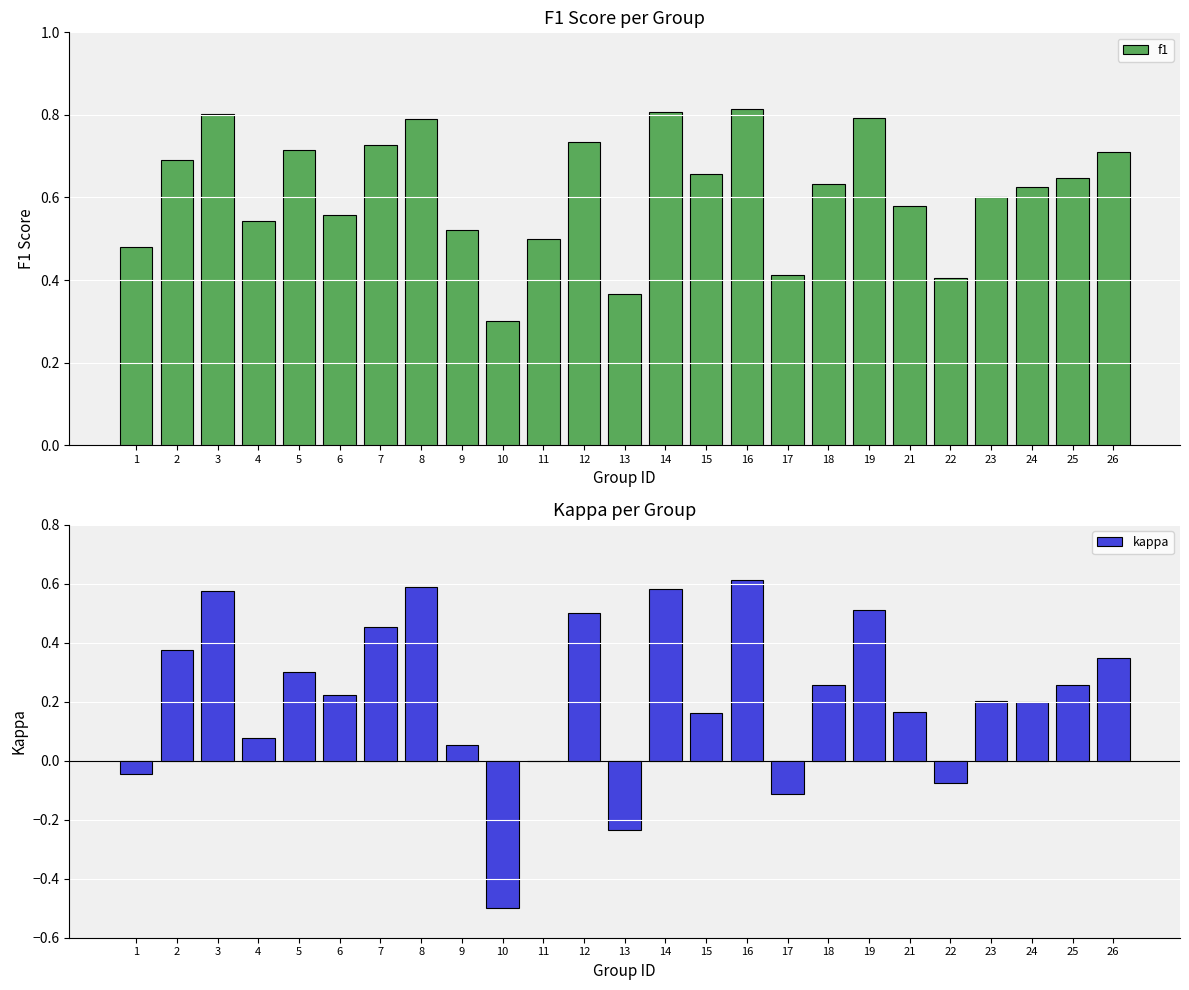

At 21, list the series in order from largest to smallest.

f1, kappa